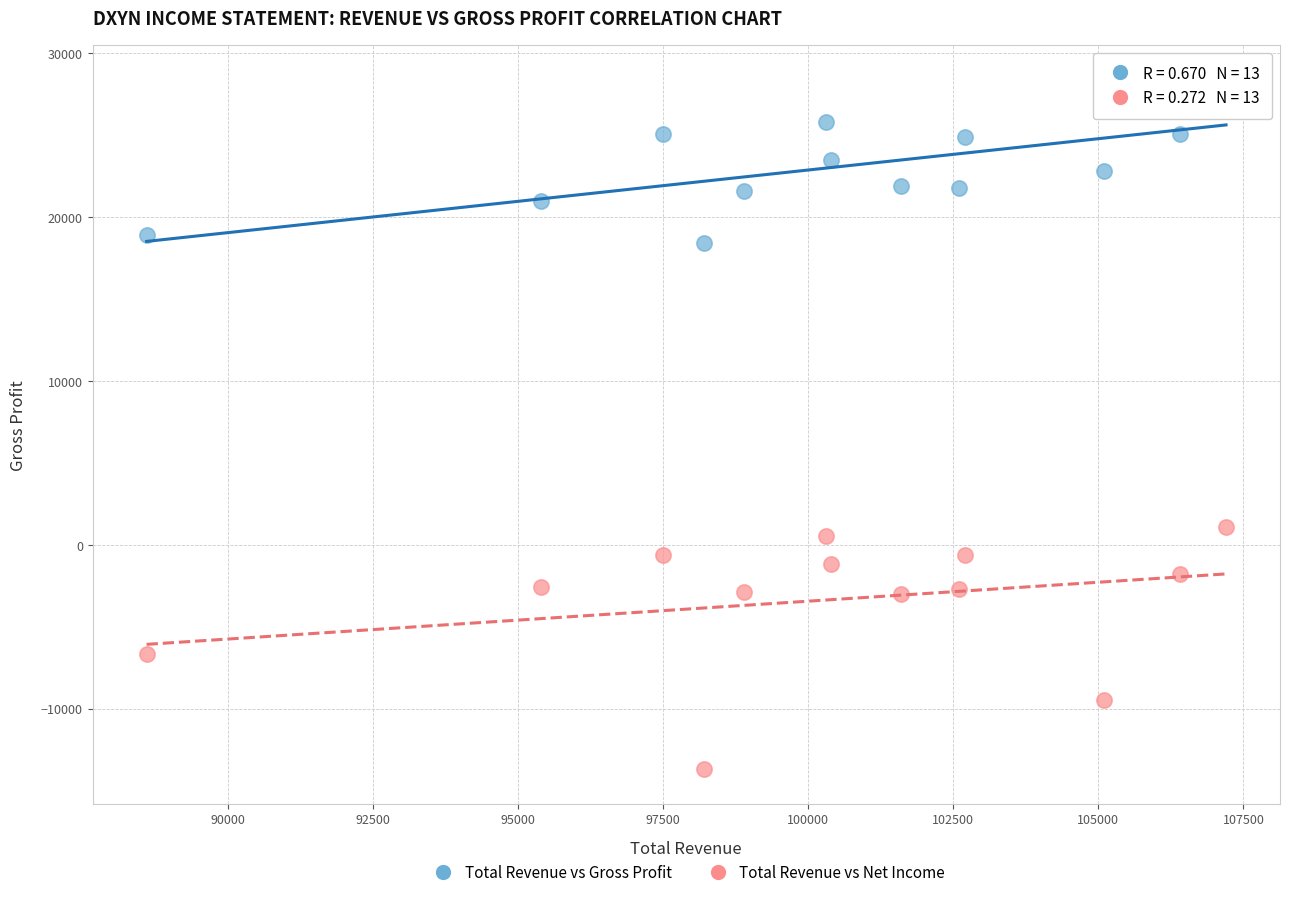

Which series reaches the maximum Y coordinate?

Total Revenue vs Gross Profit